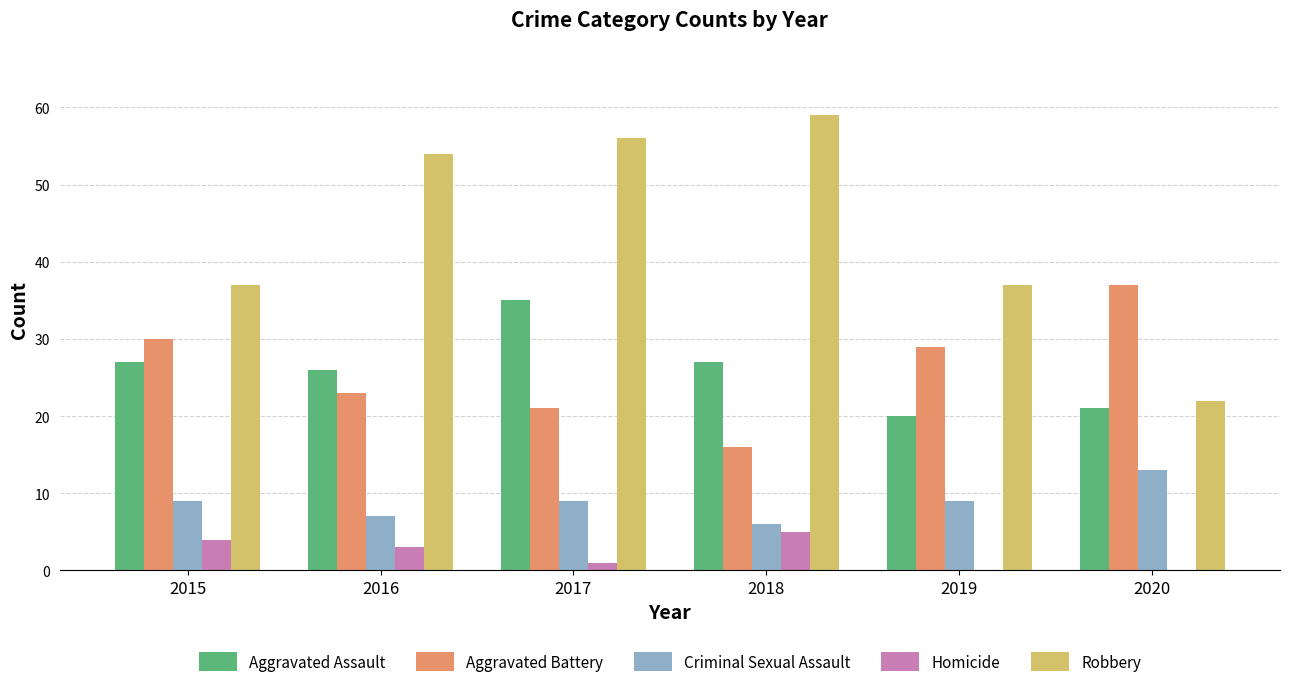

The Homicide series shows 3 at 2020. True or false?

False